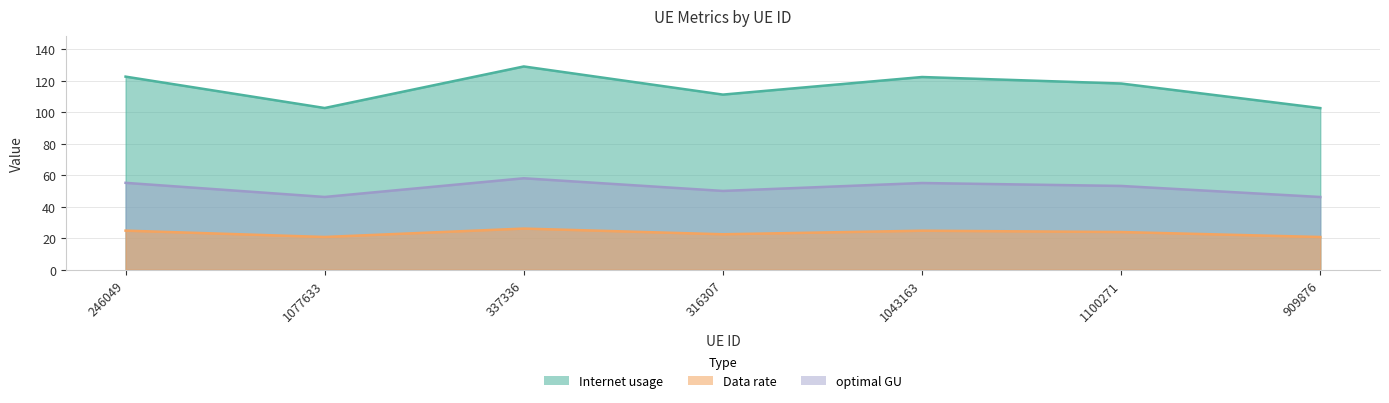

Which category has the highest value in the Data rate series?

337336